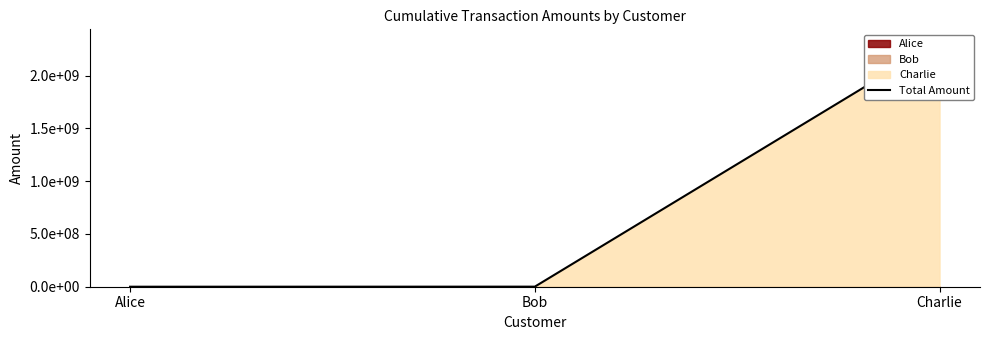

Rank the categories by value from highest to lowest.

Charlie, Bob, Alice